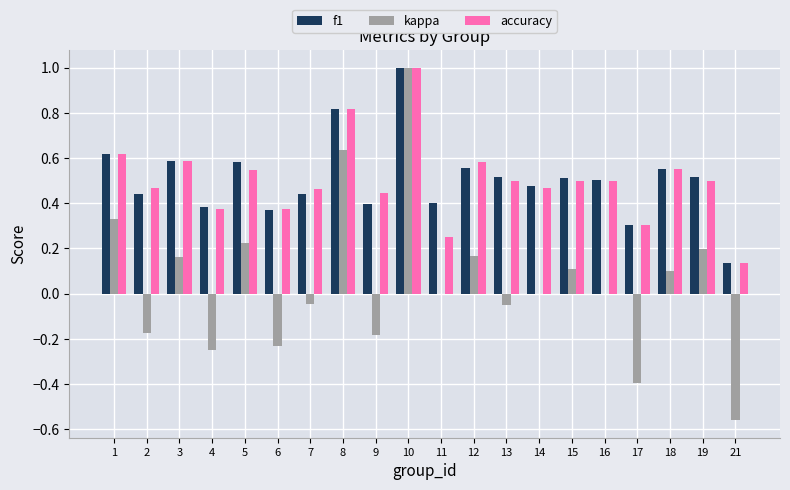

Is the value of accuracy at 6 greater than the value of kappa at 6?

Yes